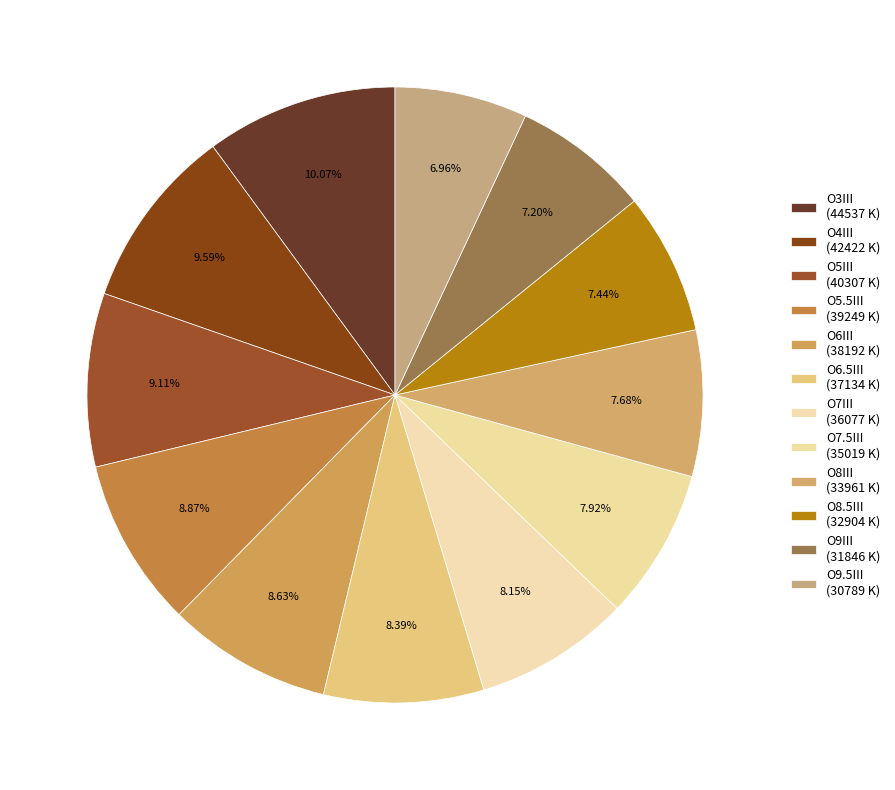

To the nearest percent, what portion does O6III represent?

9%